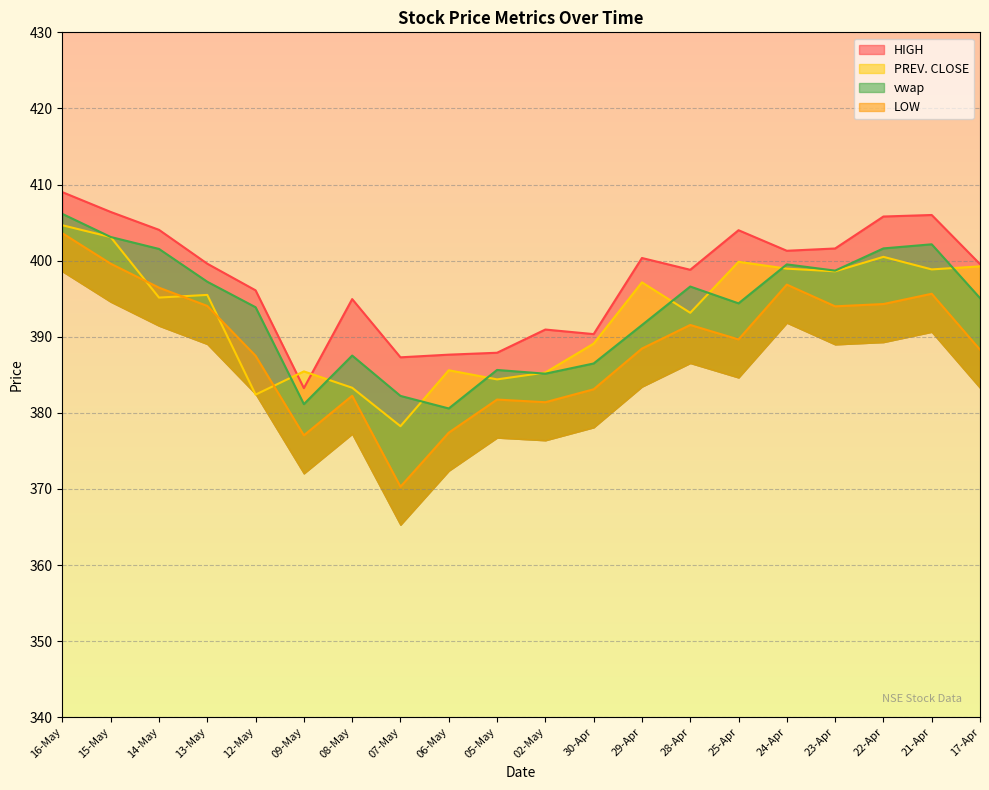

In HIGH, how many points are lower than both neighbors (excluding endpoints)?

5